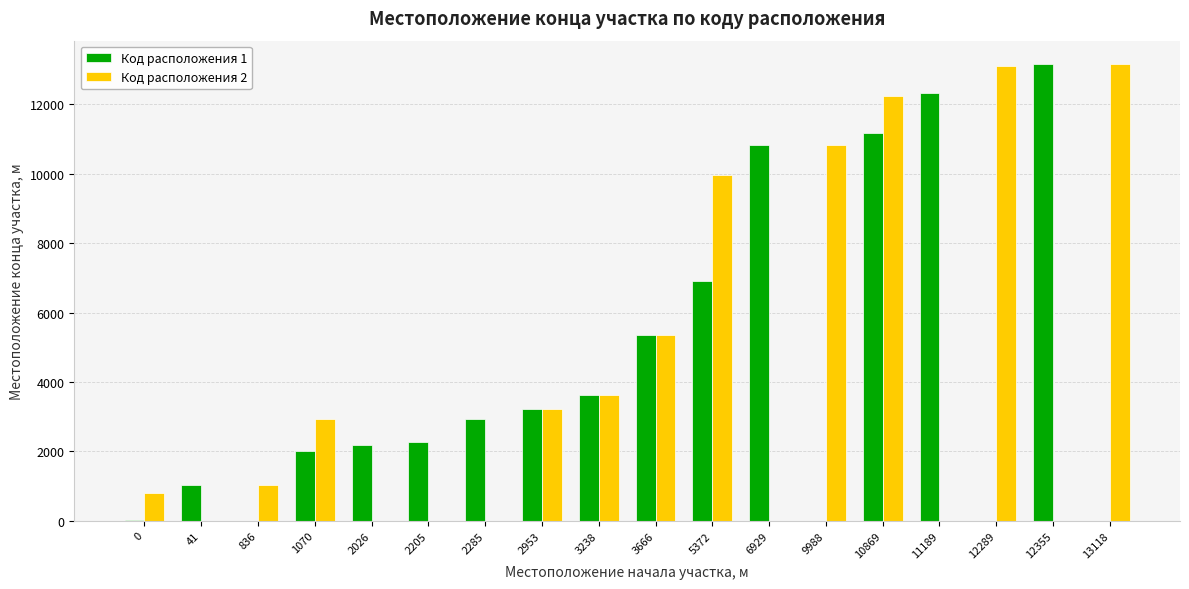

Are the bars grouped side by side (vs. stacked)?

Yes